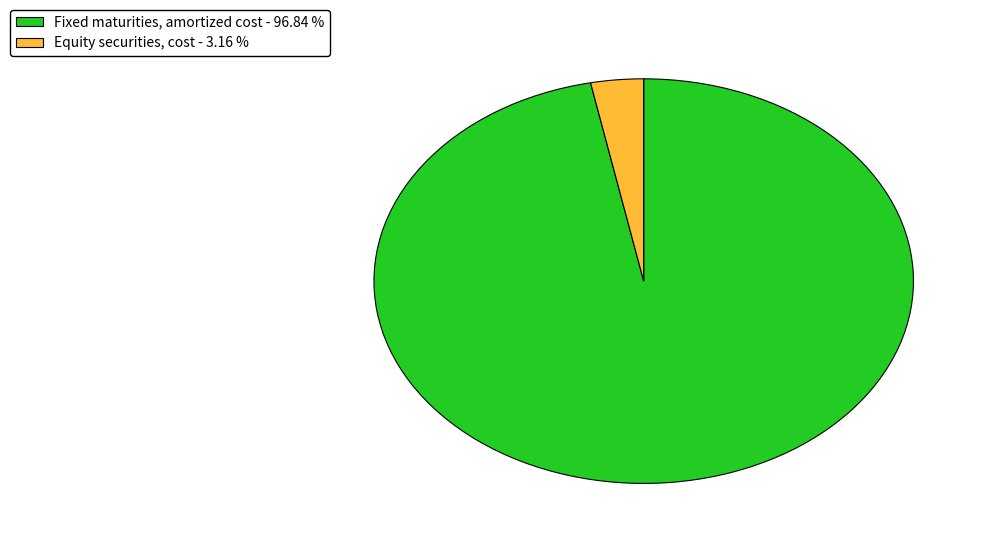

Which category accounts for the majority?

Fixed maturities, amortized cost - 96.84 %